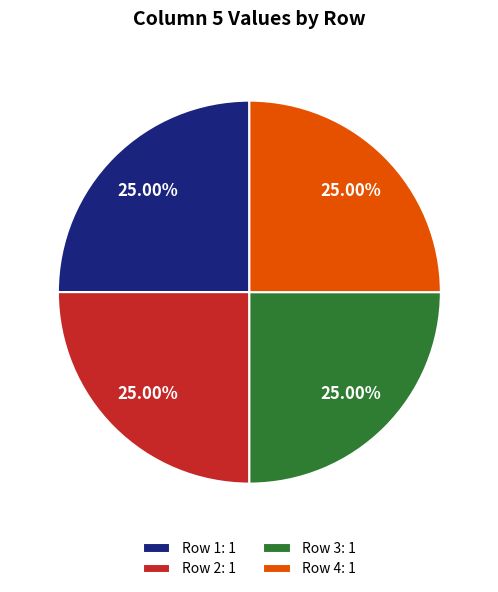

To the nearest percent, what is the difference between the largest and smallest slice percentages?

0%